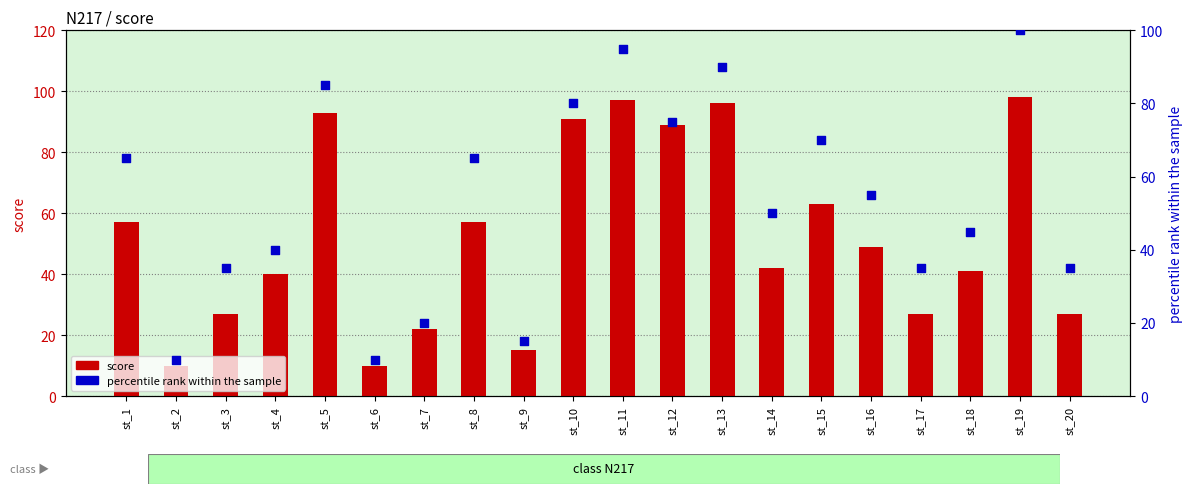

Is the value of score at st_11 greater than the value of percentile rank within the sample at st_14?

Yes